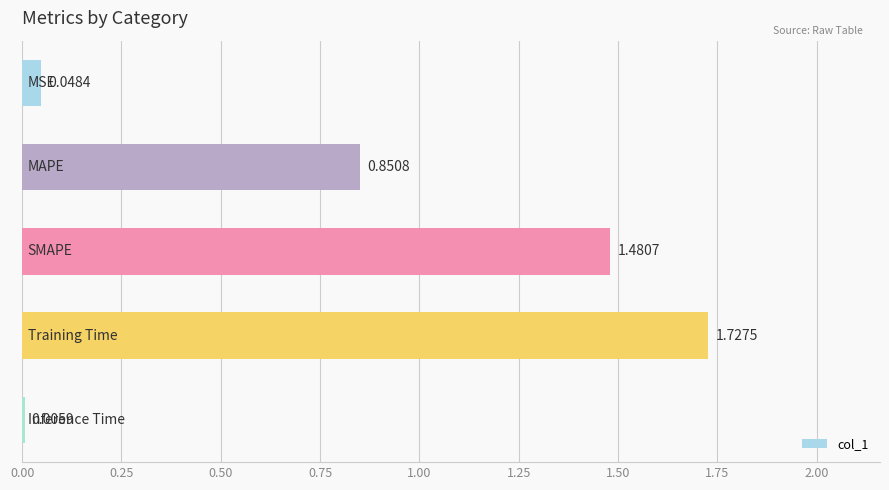

What is the sum of all values?

4.1